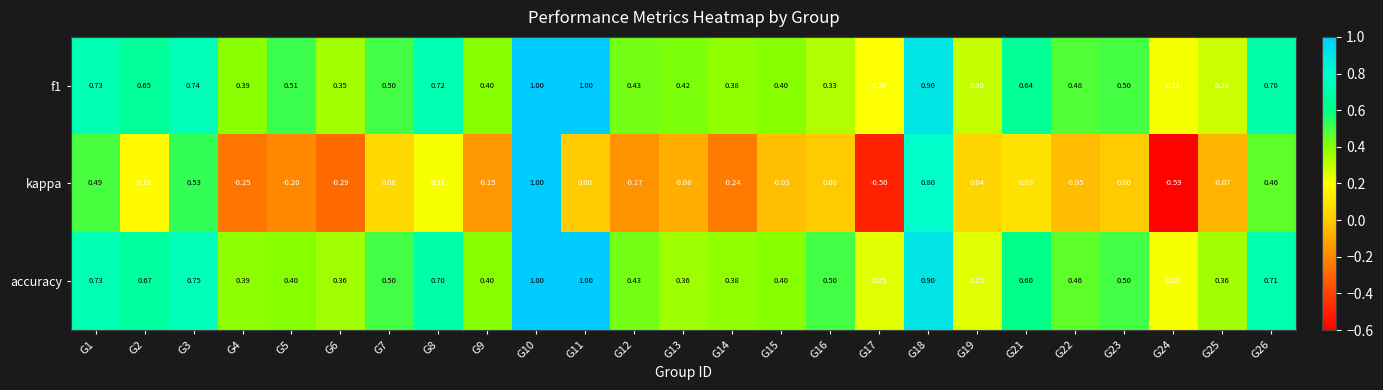

At which category is the sum across all series the highest?

G10